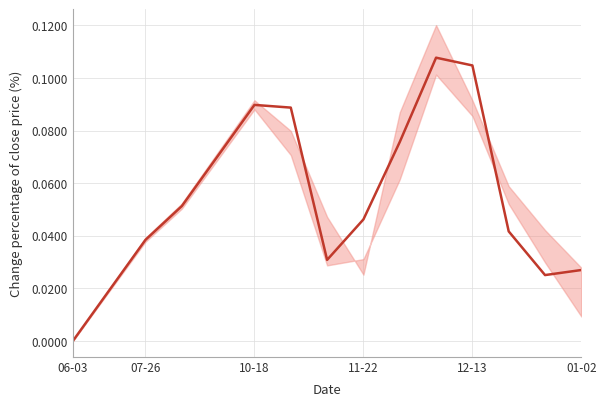

How many series are shown in this chart?

1